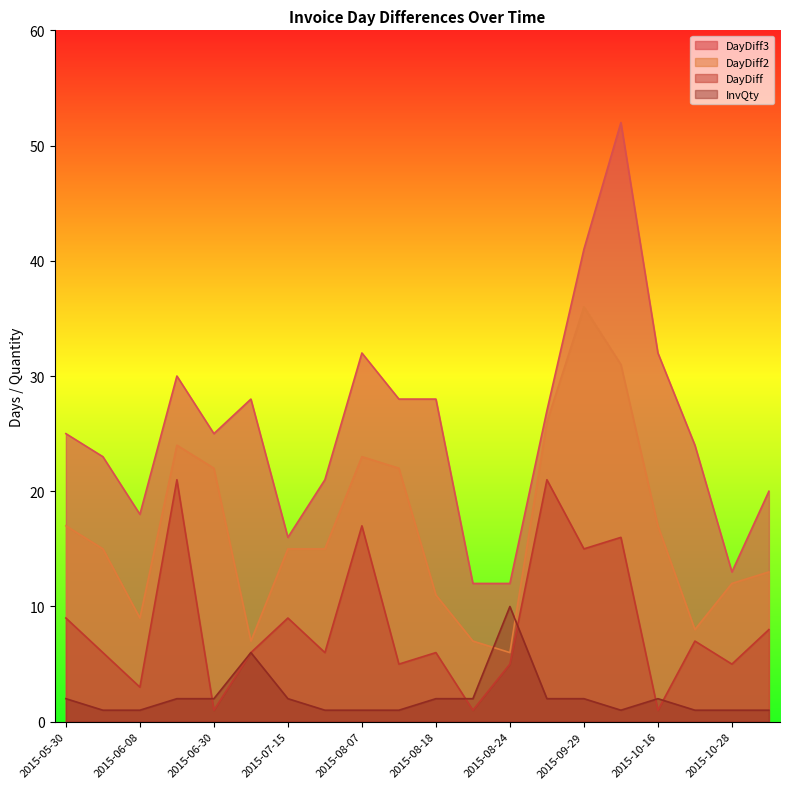

What is the difference between the highest and lowest values at 2015-10-23?

23